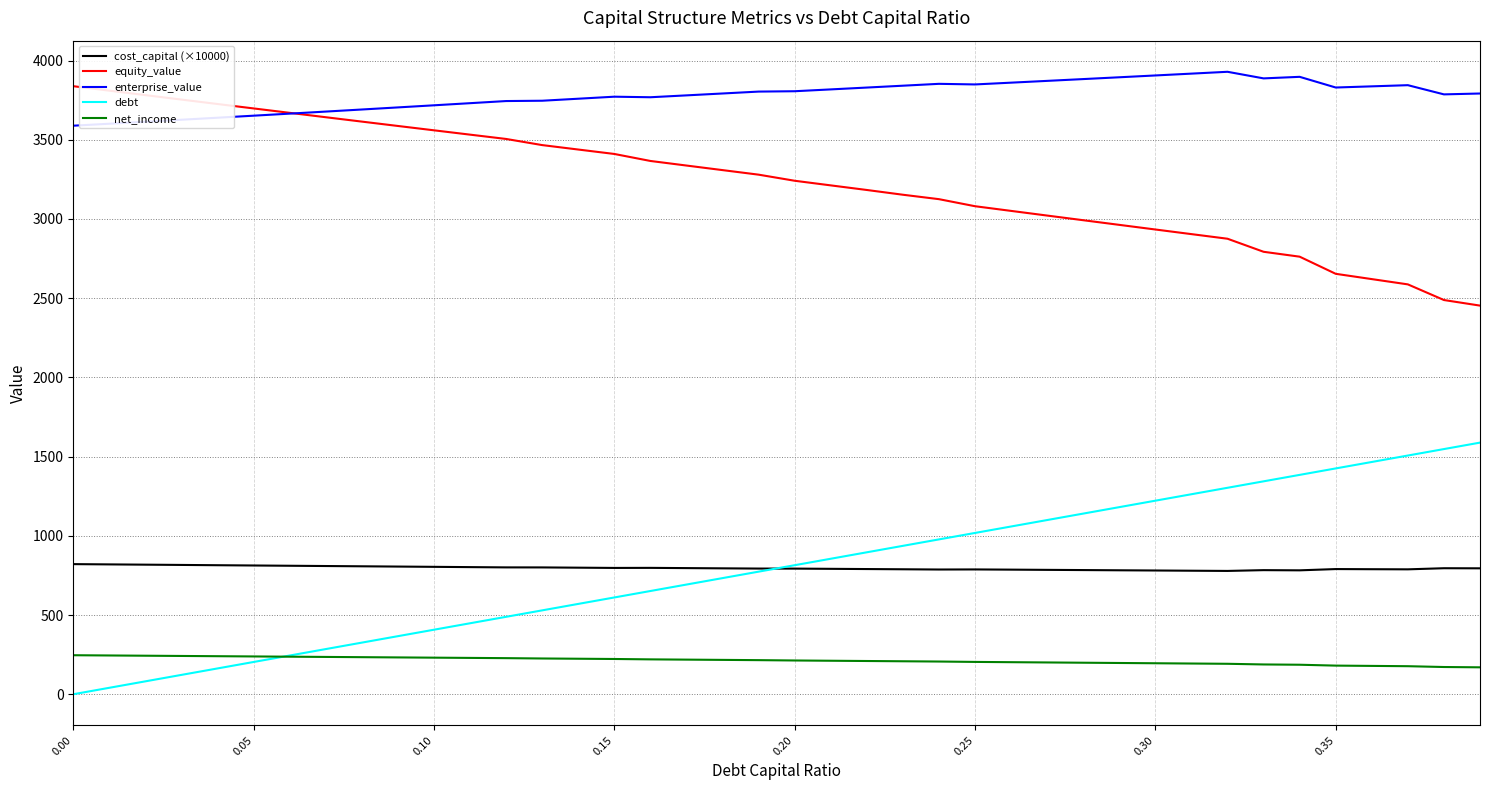

Which series has the largest total across all categories?

enterprise_value